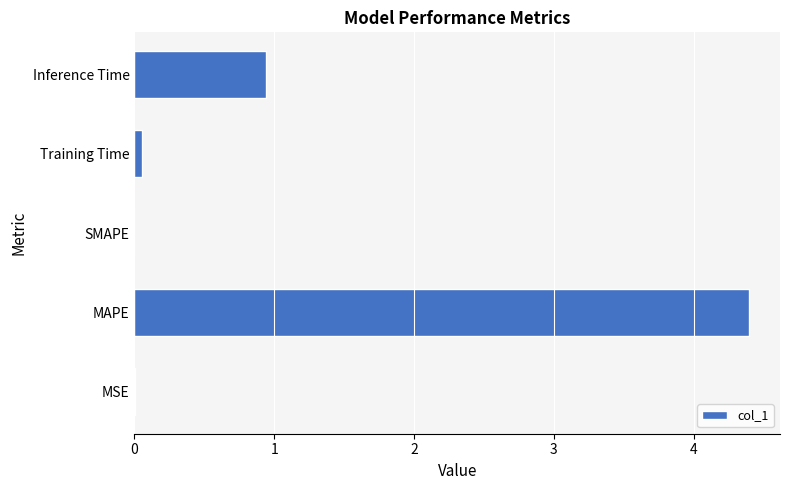

Are the bars horizontal?

Yes